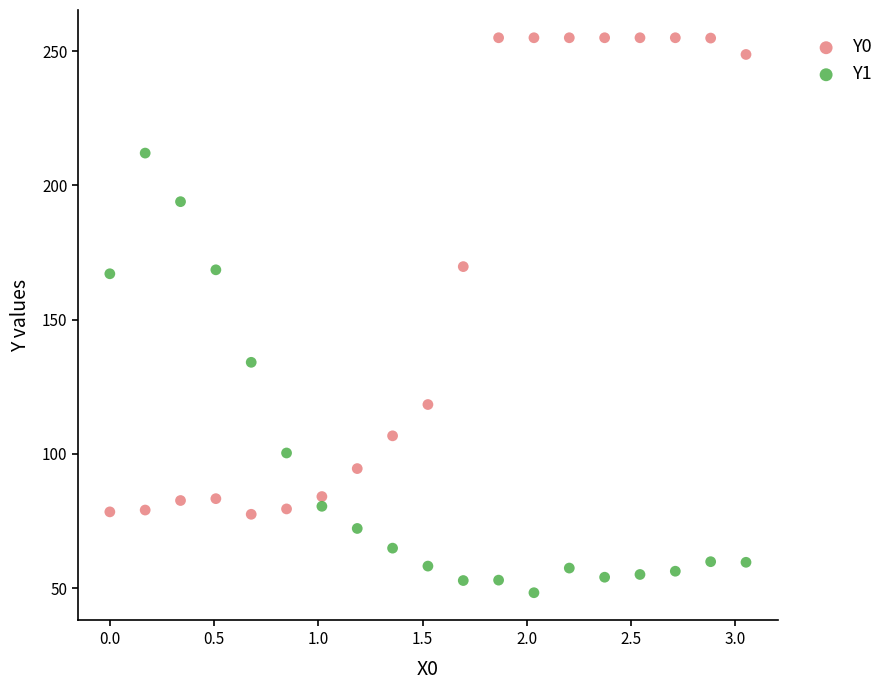

In the Y1 series, what Y value is closest to 130?

134.1